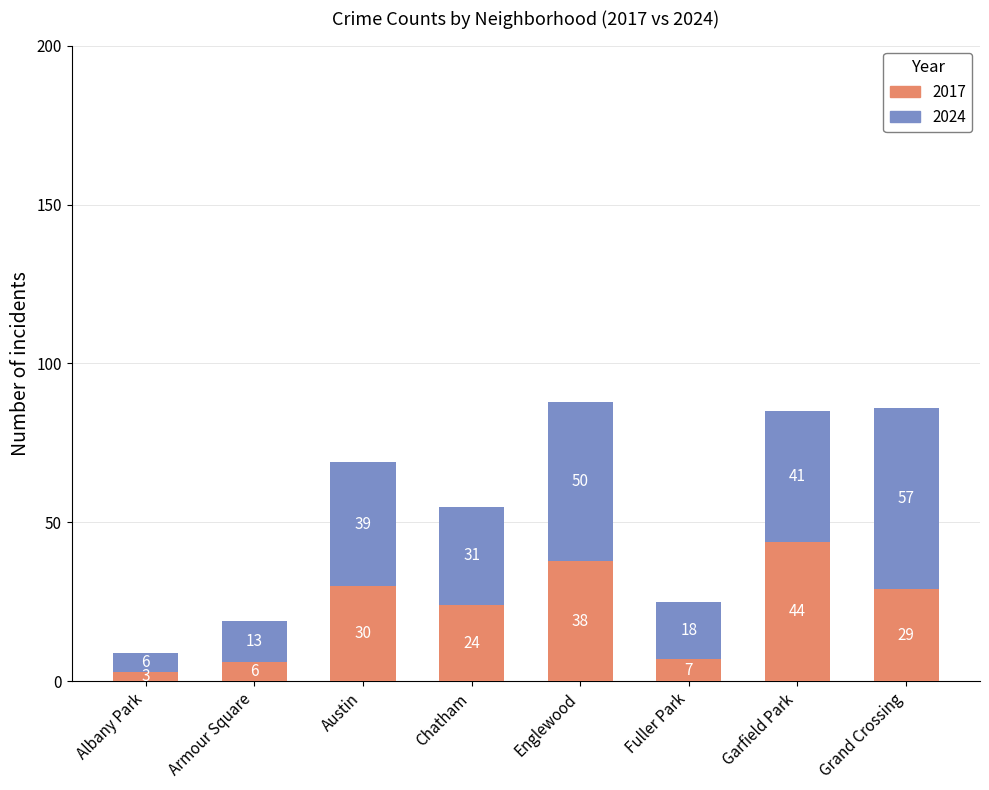

At which category is the sum across all series the highest?

Englewood